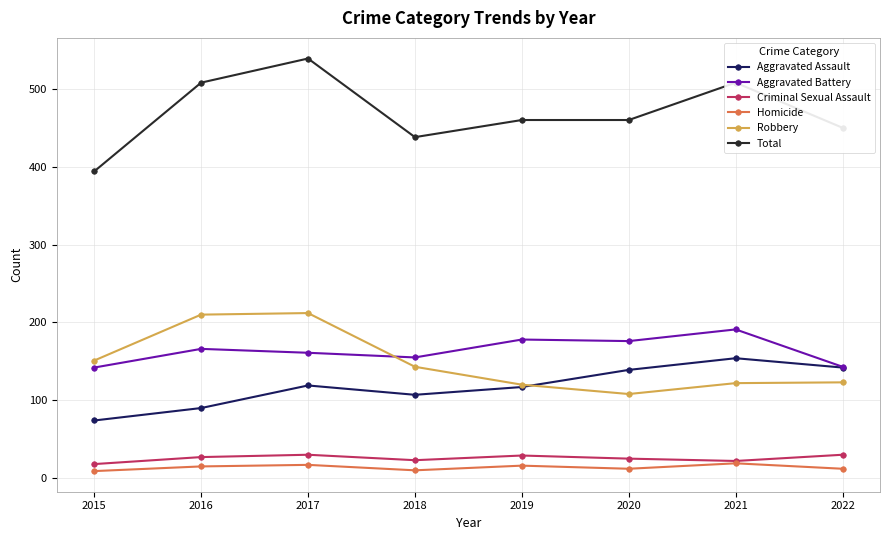

True or false: Aggravated Battery has a value of 119 at 2019.

False